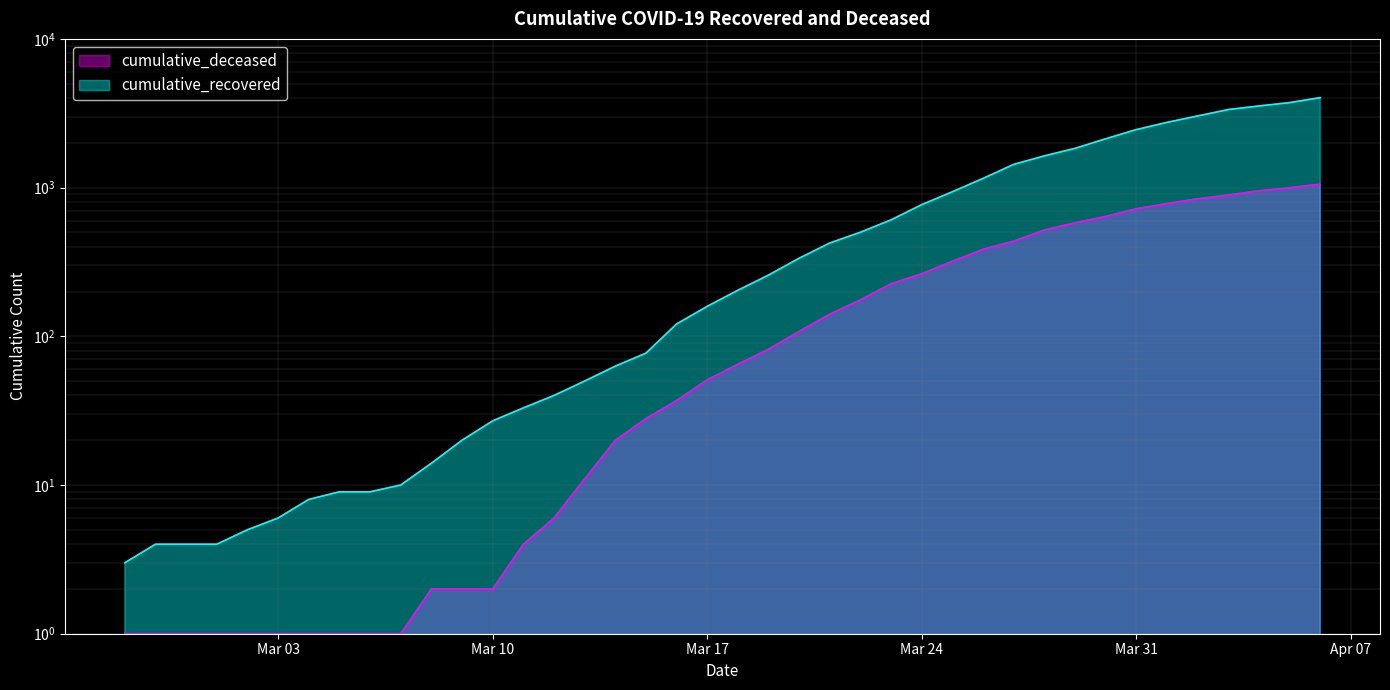

Is it true that cumulative_deceased equals 998 at 2020-04-05?

True